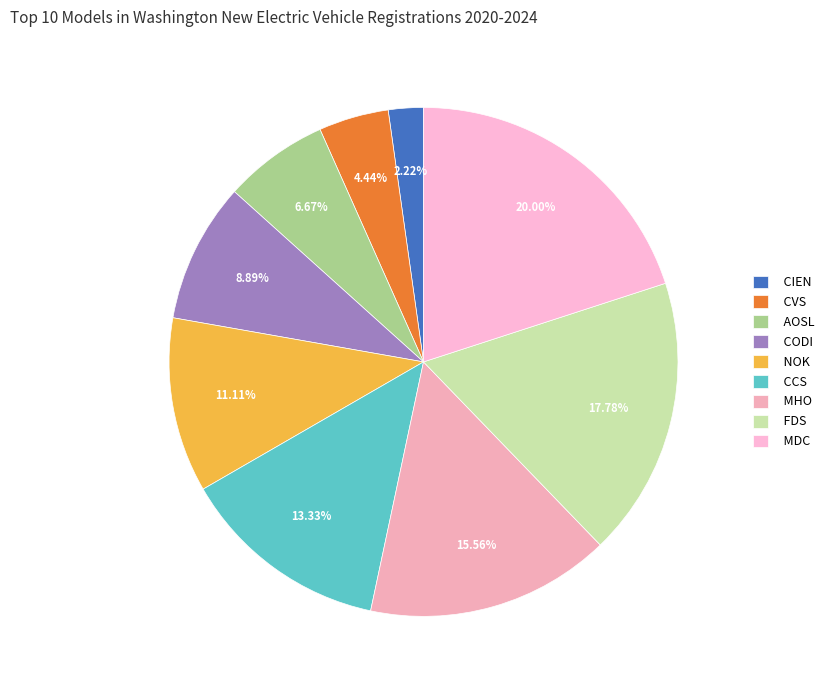

To the nearest percent, what is the combined percentage of CODI and MDC?

29%